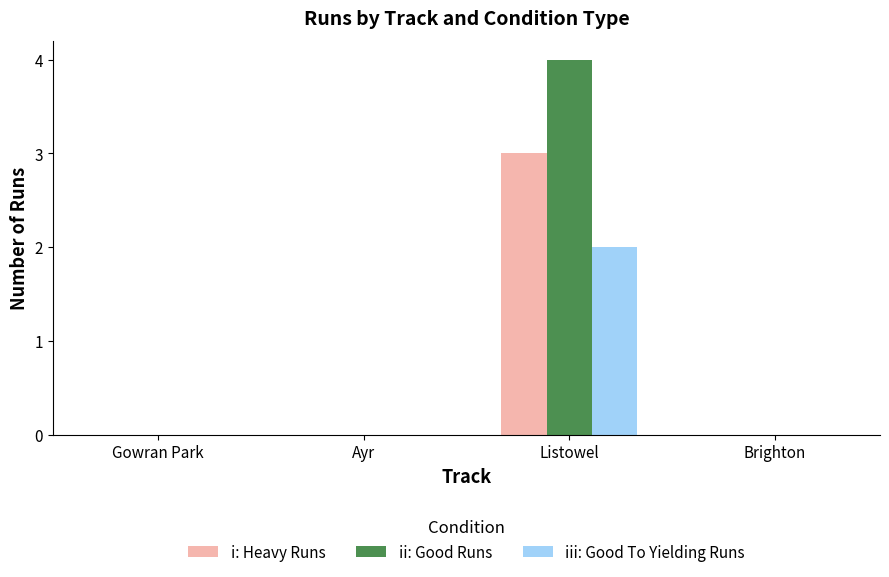

Does the chart contain stacked bars?

No